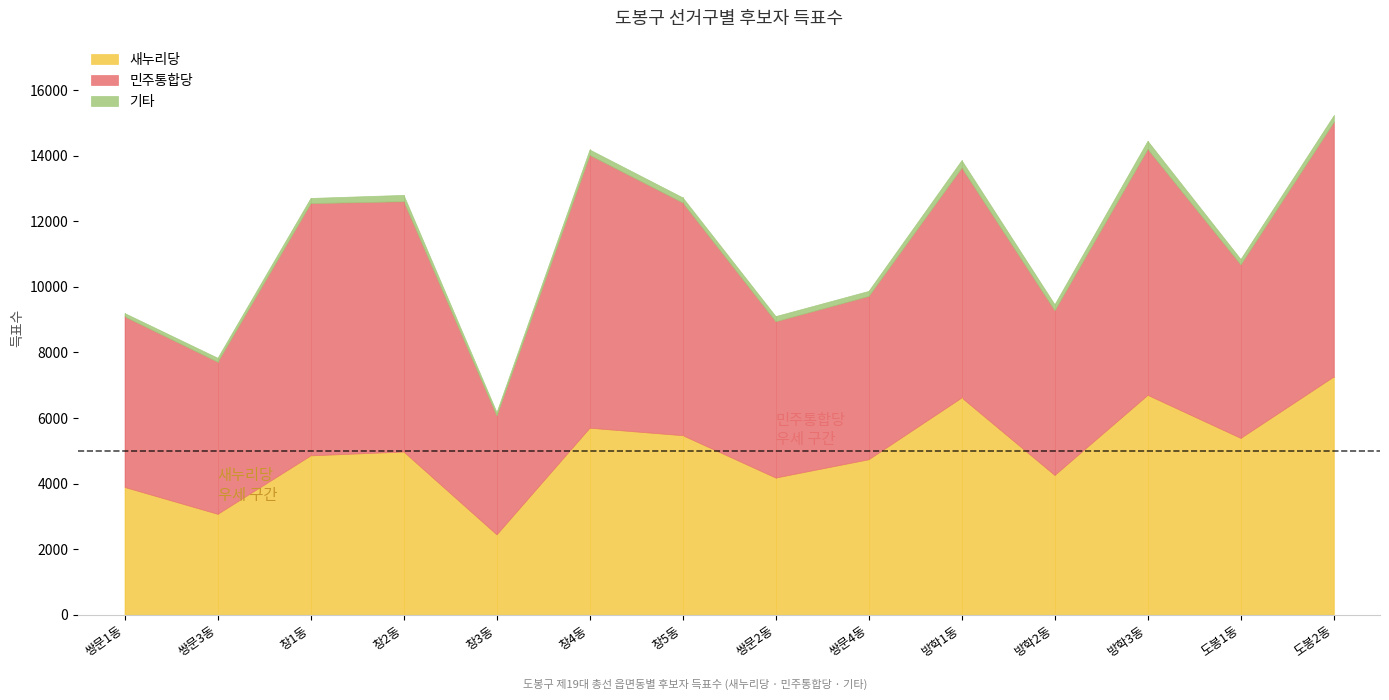

What is the value of the 기타 point at the 12th from the left?

248